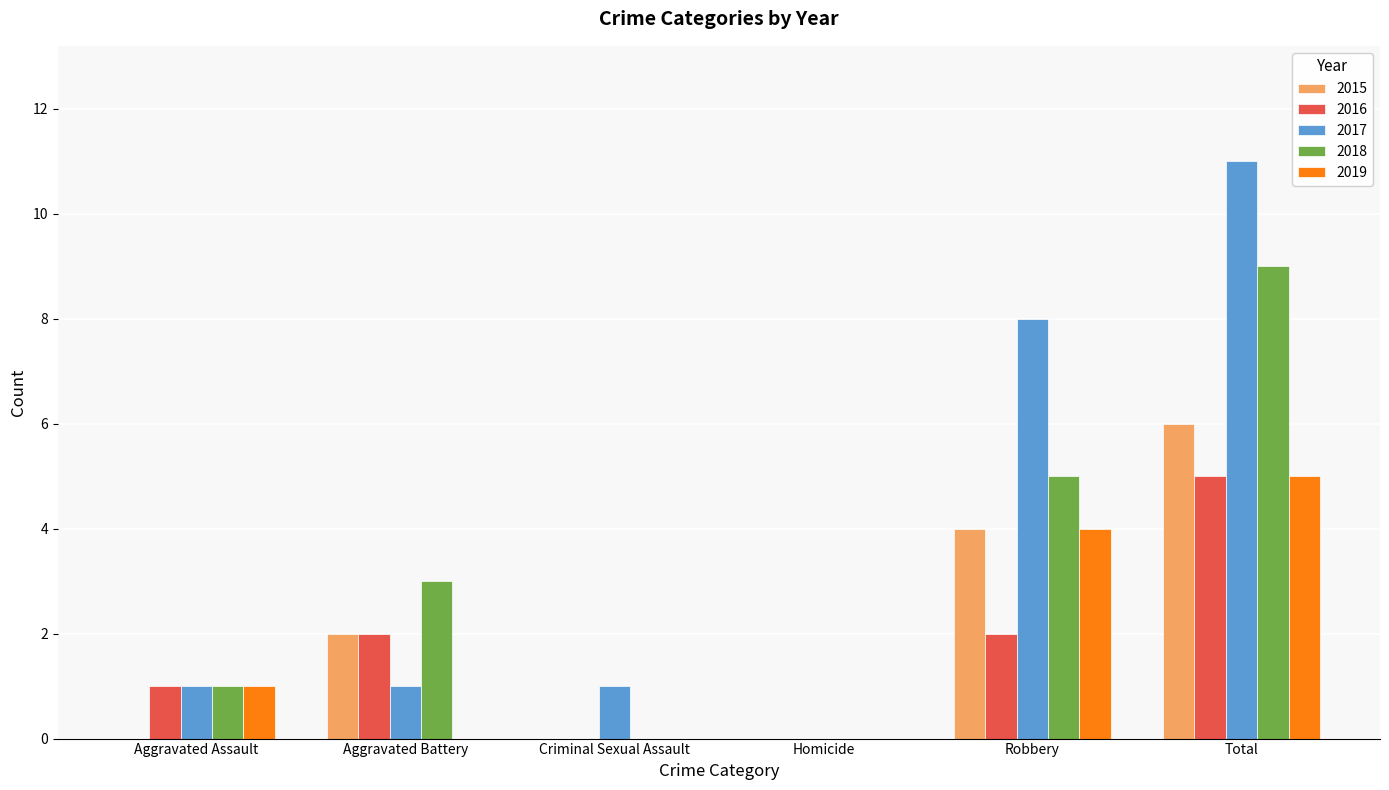

What is the sum of the 2017 values at Aggravated Battery and Total?

12